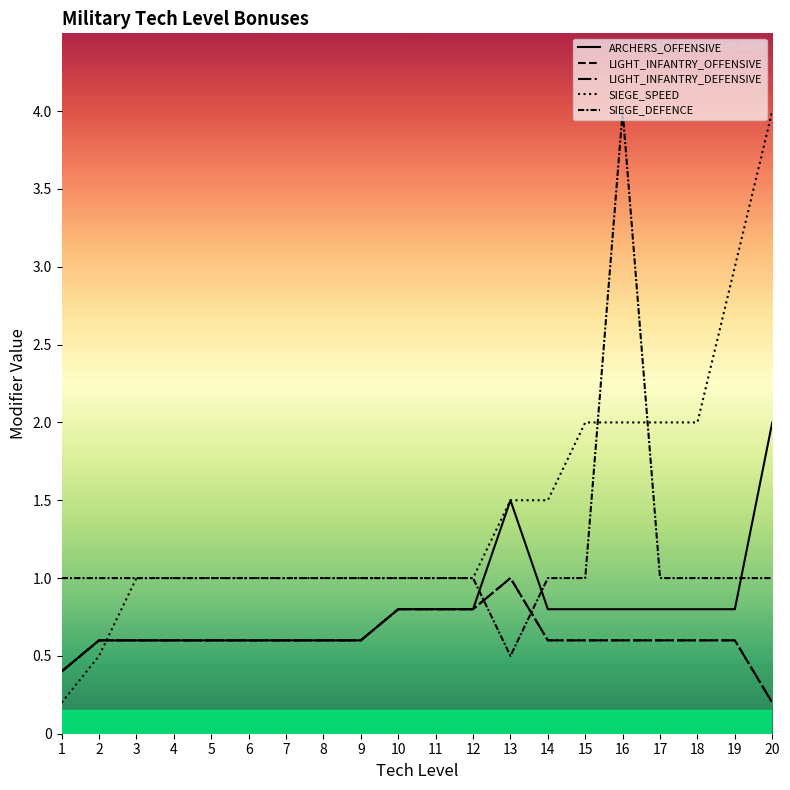

What is the lowest value of the LIGHT_INFANTRY_OFFENSIVE series?

0.2